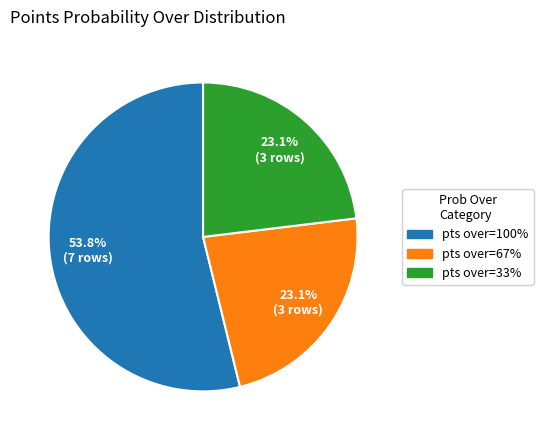

To the nearest percent, what is the difference between the largest and smallest slice percentages?

31%